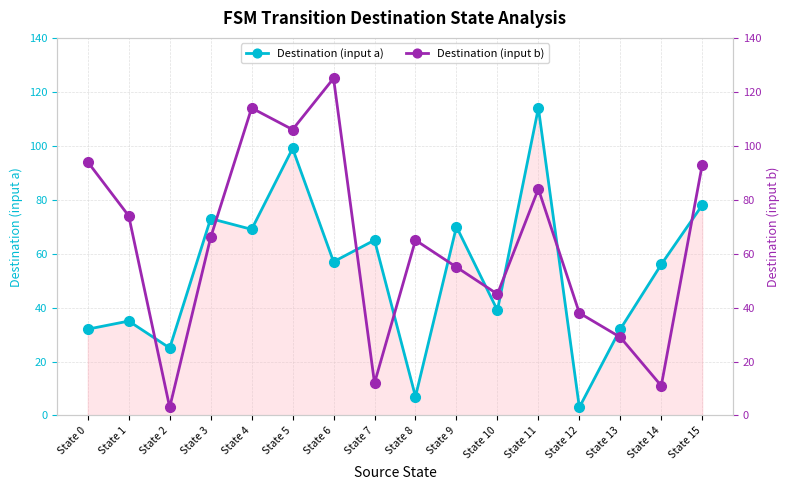

Reading left to right, list all the values displayed in this chart.

Destination (input a): 32	35	25	73	69	99	57	65	7	70	39	114	3	32	56	78
Destination (input b): 94	74	3	66	114	106	125	12	65	55	45	84	38	29	11	93